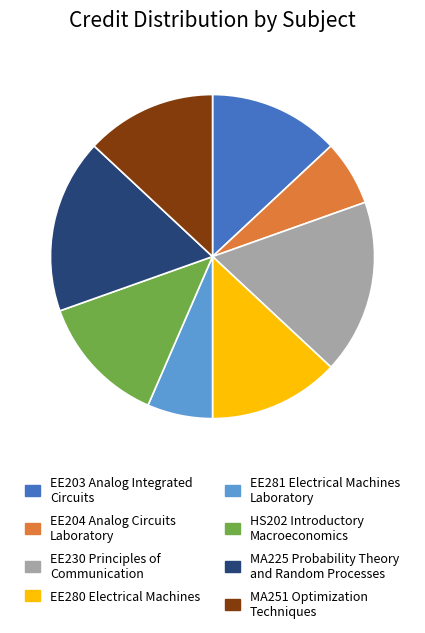

Which has a higher value, EE204 Analog Circuits Laboratory or MA251 Optimization Techniques?

MA251 Optimization Techniques